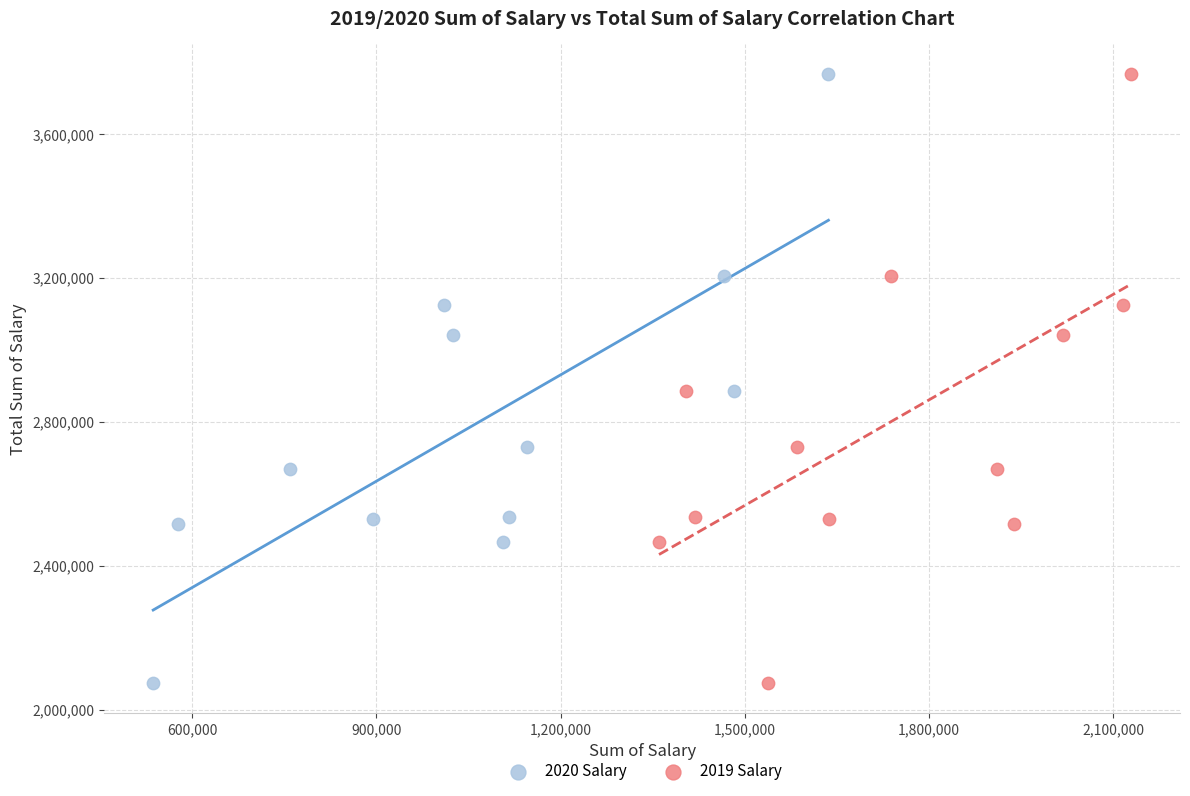

What are all the series names shown in the legend?

2020 Salary, 2019 Salary